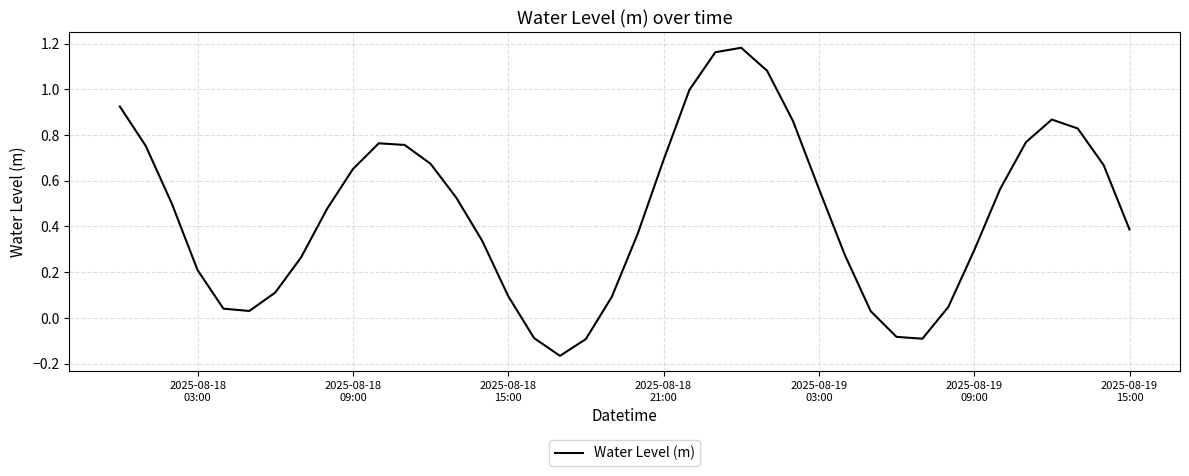

How many interior local peaks (higher than both neighbors) does the data have?

3